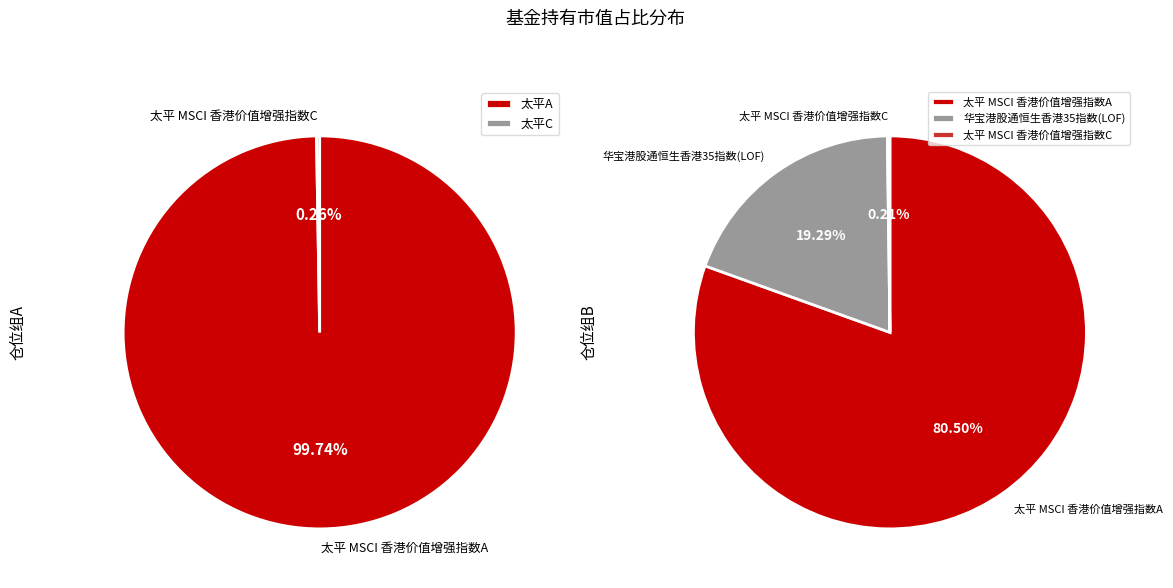

Is 太平 MSCI 香港价值增强指数C the majority of the pie?

No